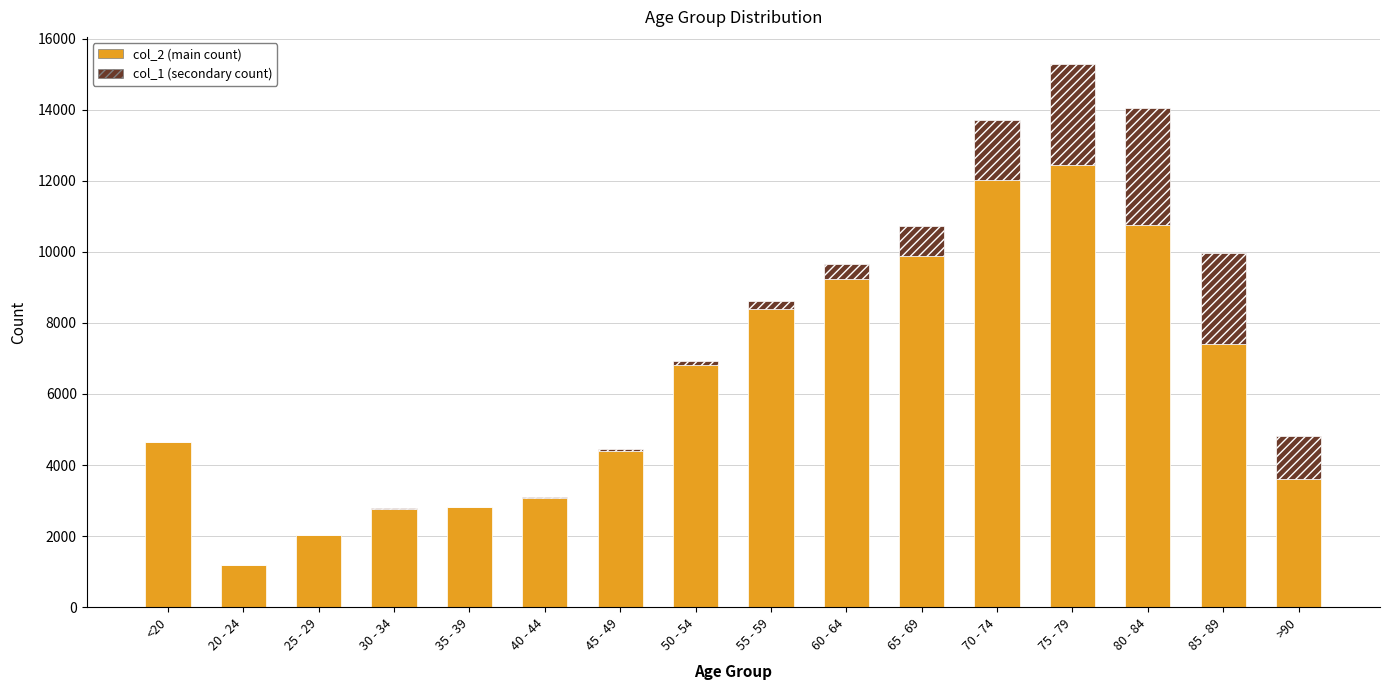

At which category is the sum across all series the highest?

75 - 79